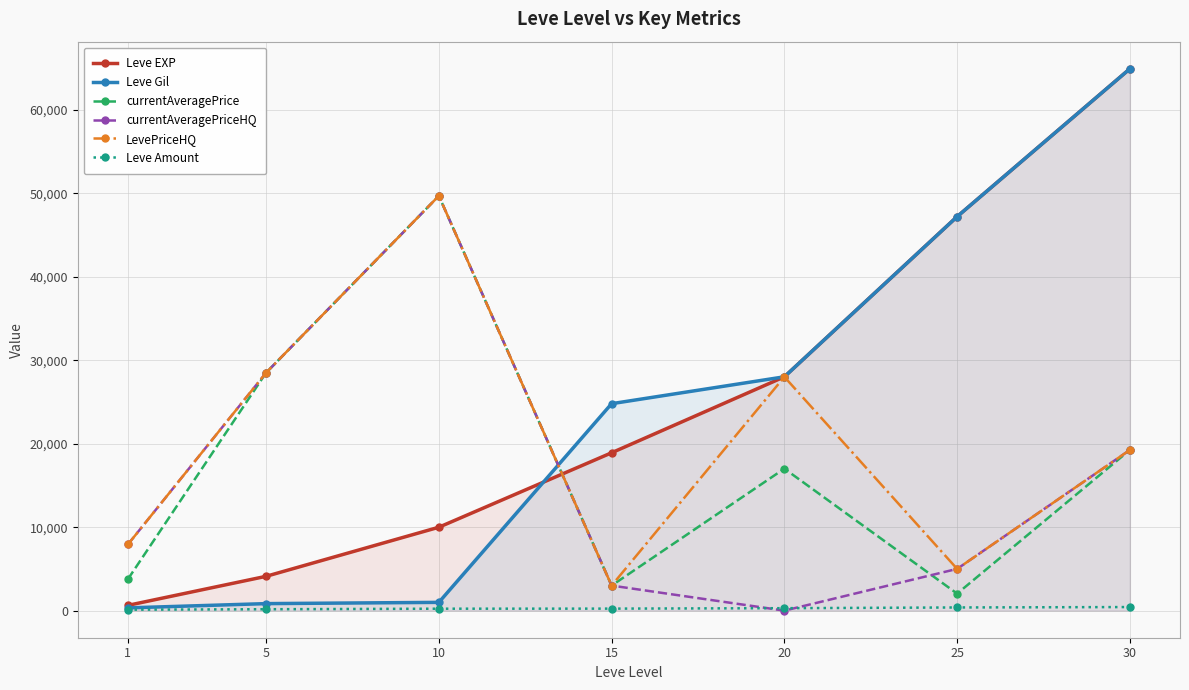

Which series ends up on top after the final intersection of currentAveragePriceHQ and Leve Gil?

Leve Gil